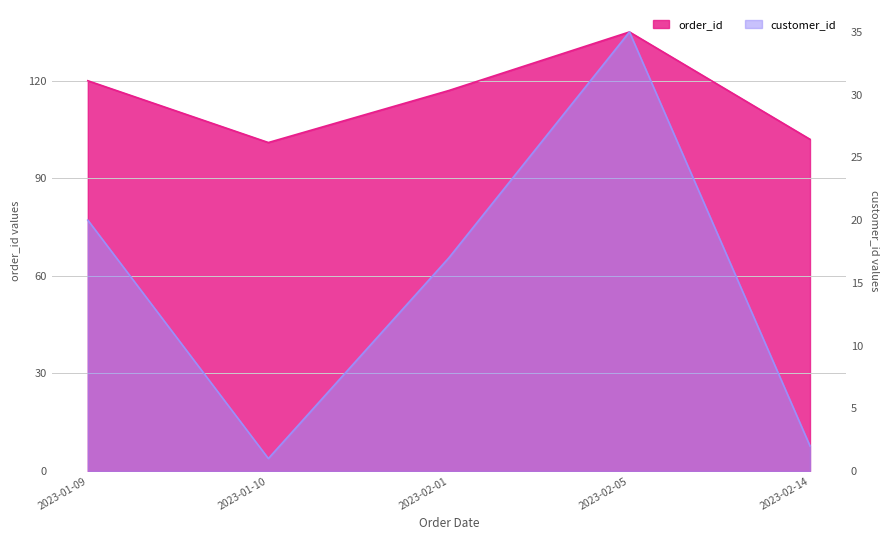

At which category is the sum across all series the highest?

2023-02-05